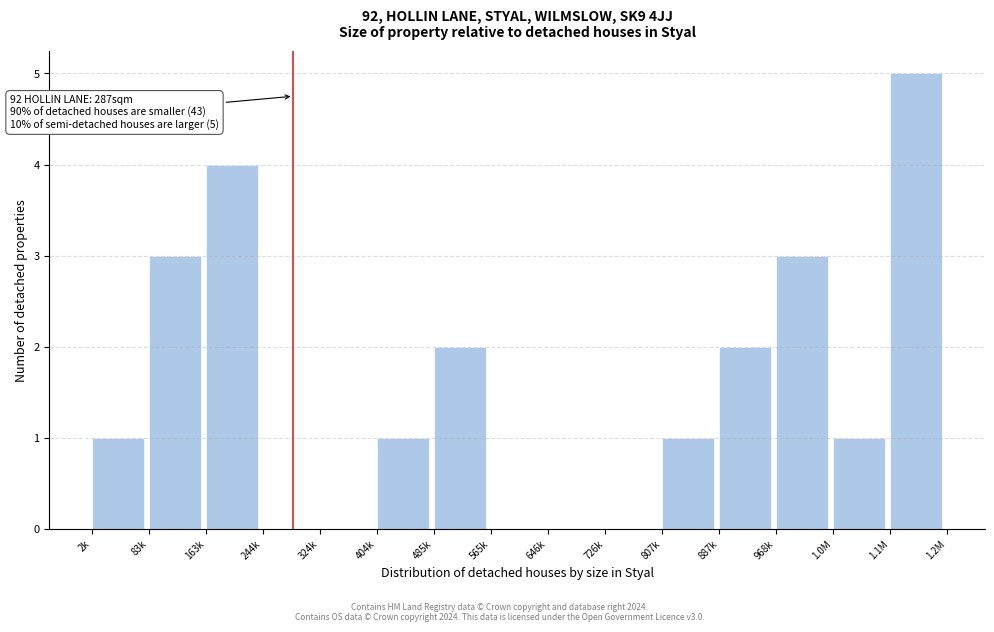

Reading left to right, what are all the values shown in this chart?

2k=1	83k=3	163k=4	244k=0	324k=0	404k=1	485k=2	565k=0	646k=0	726k=0	807k=1	887k=2	968k=3	1.0M=1	1.1M=5